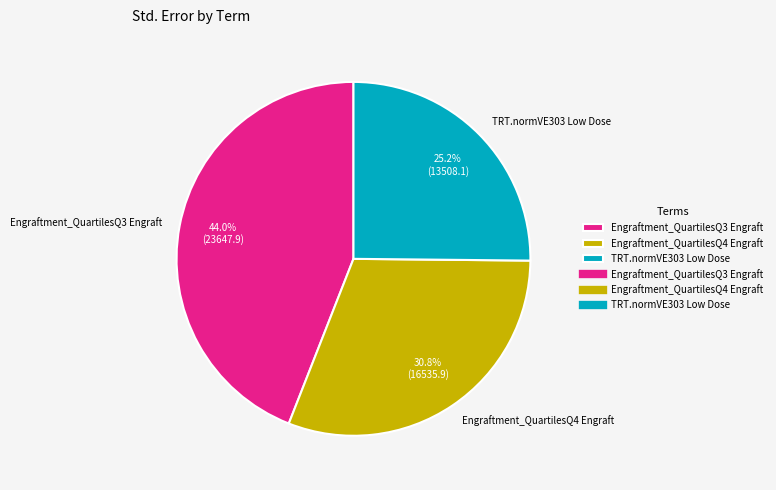

Does any single category account for the majority?

No